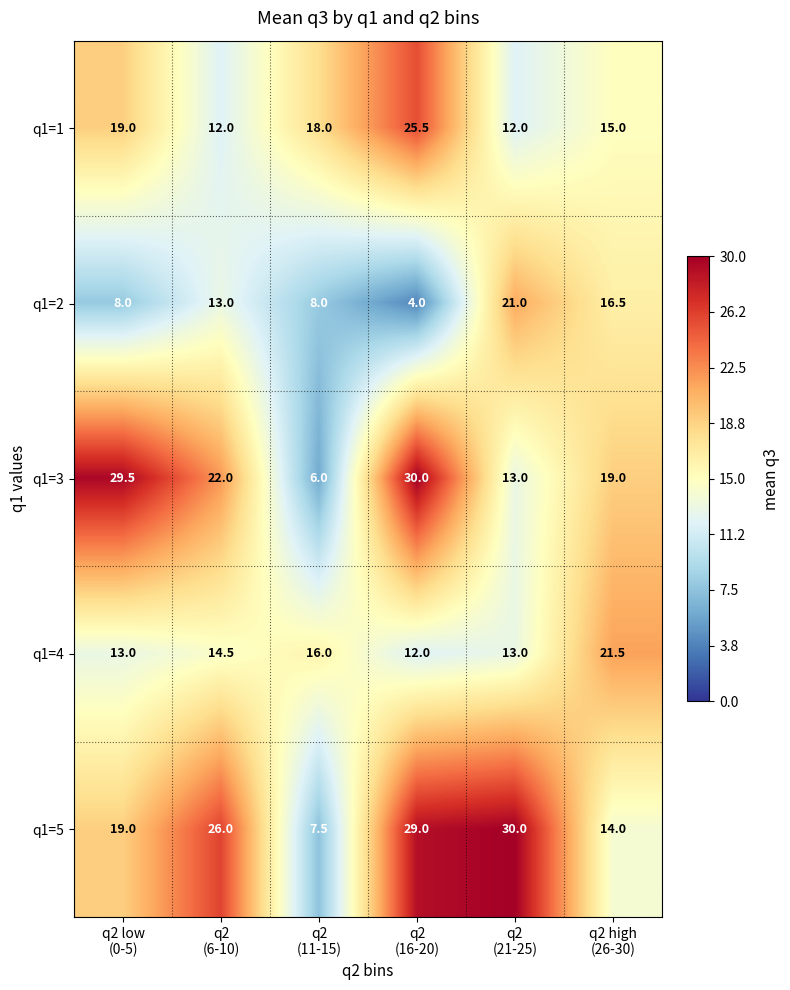

Which label corresponds to the smallest value in the chart?

q2
(16-20)